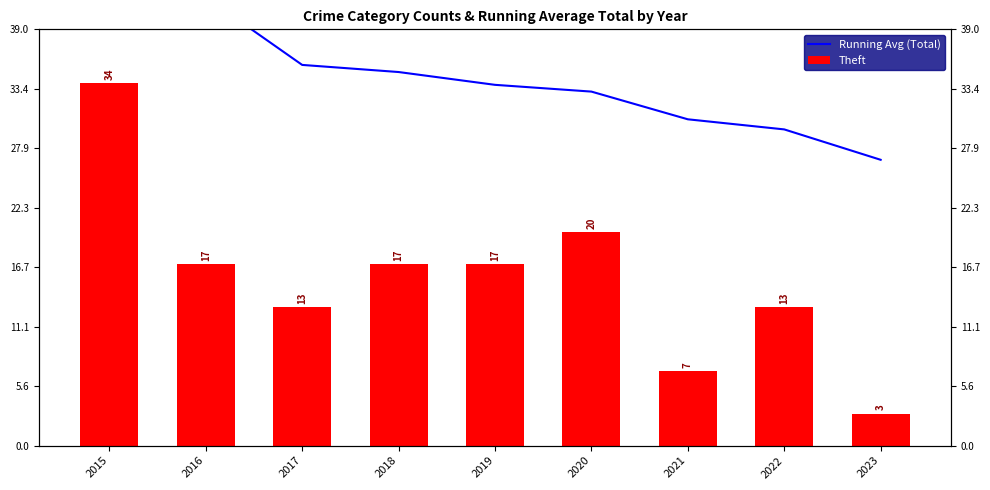

Is the value of Running Avg (Total) at 2022 greater than the value of Theft at 2018?

Yes